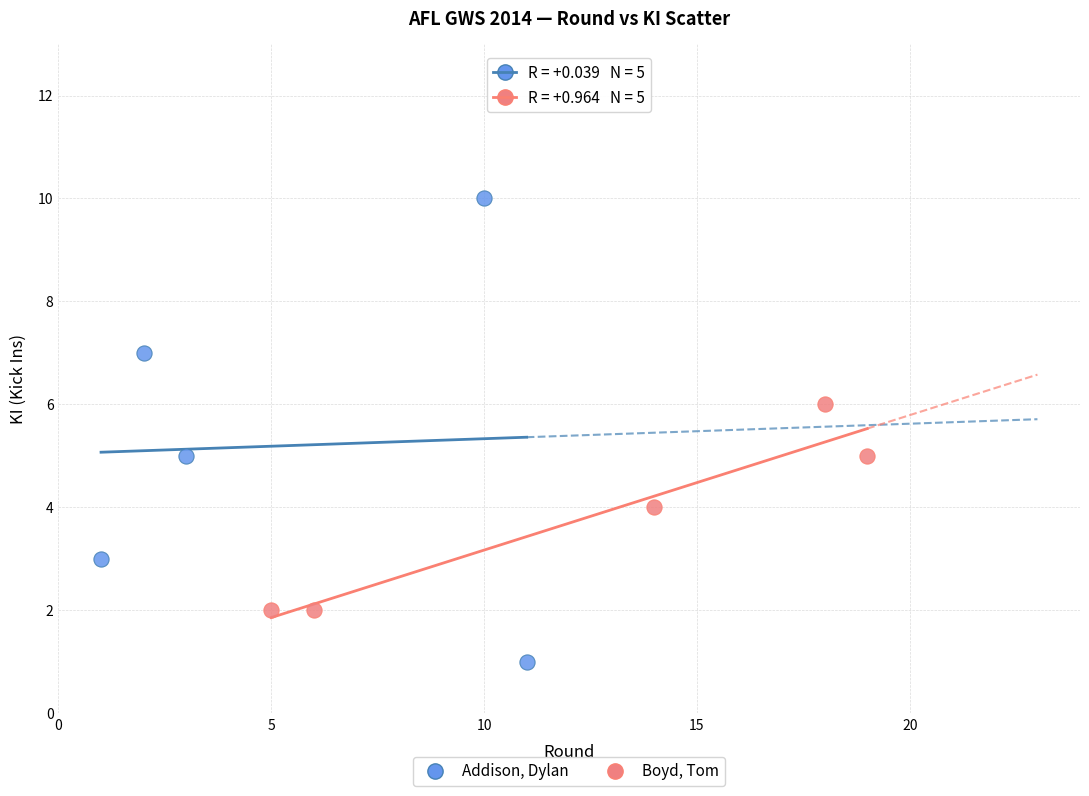

Which series has the largest Y range (max minus min)?

Addison, Dylan